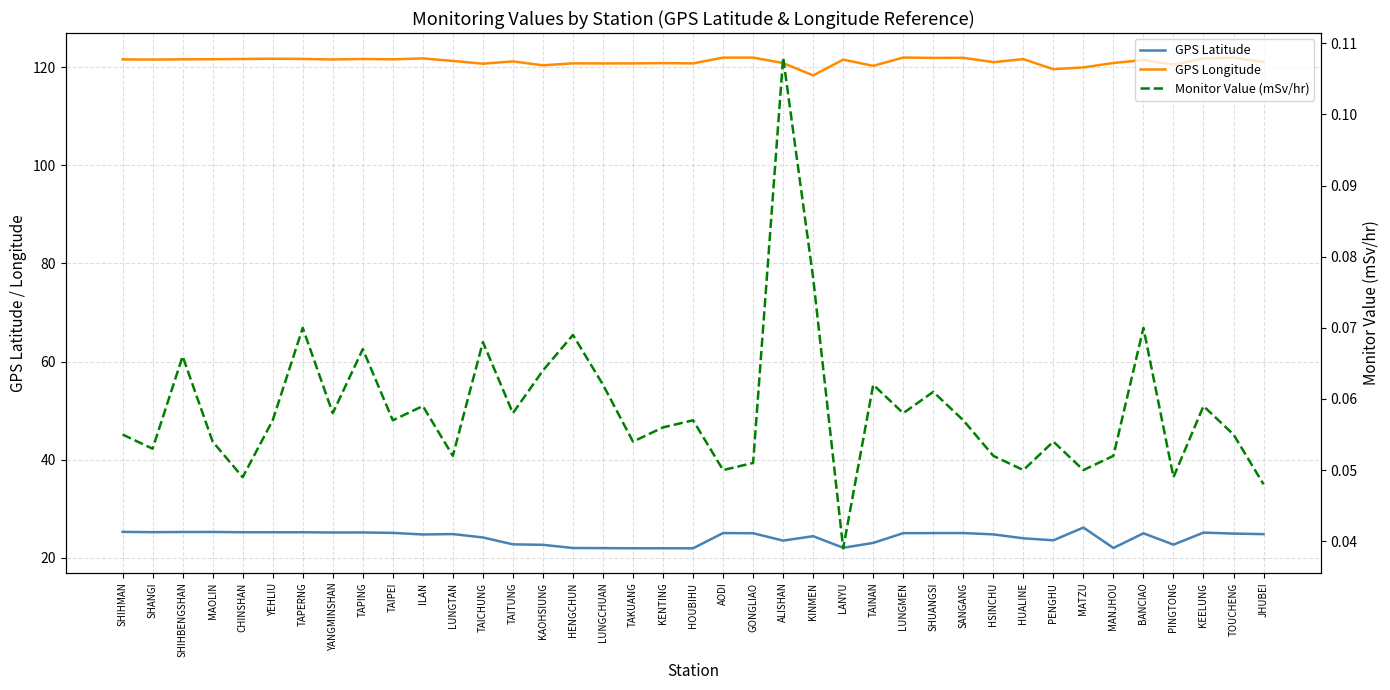

What is the difference between the maximum and second lowest values in the GPS Latitude series?

4.2